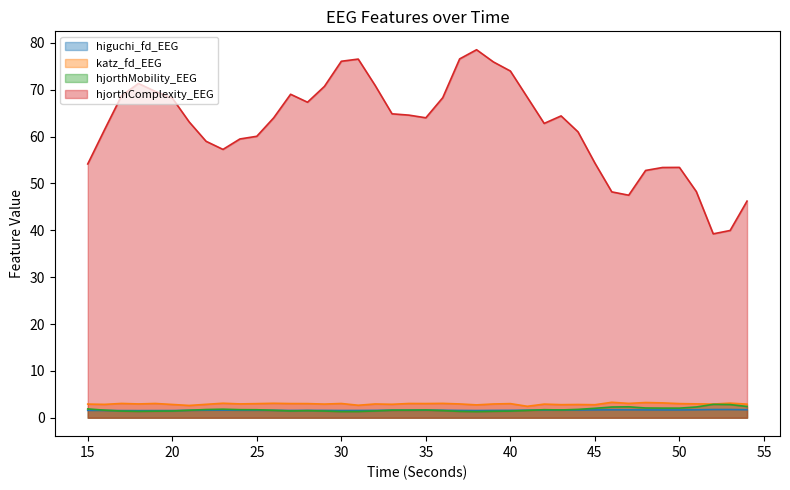

At which category does the chart reach its peak across all series?

38